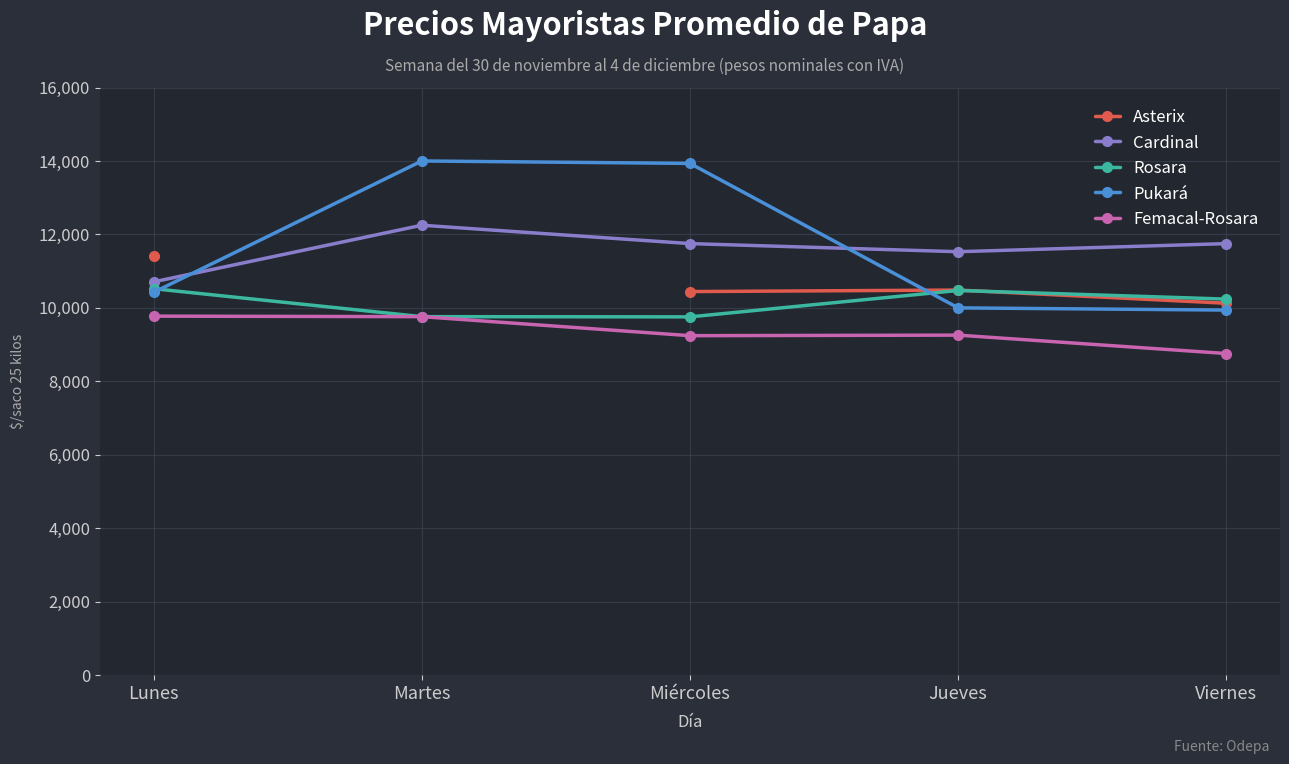

Which has a higher value, Viernes or Lunes?

Lunes